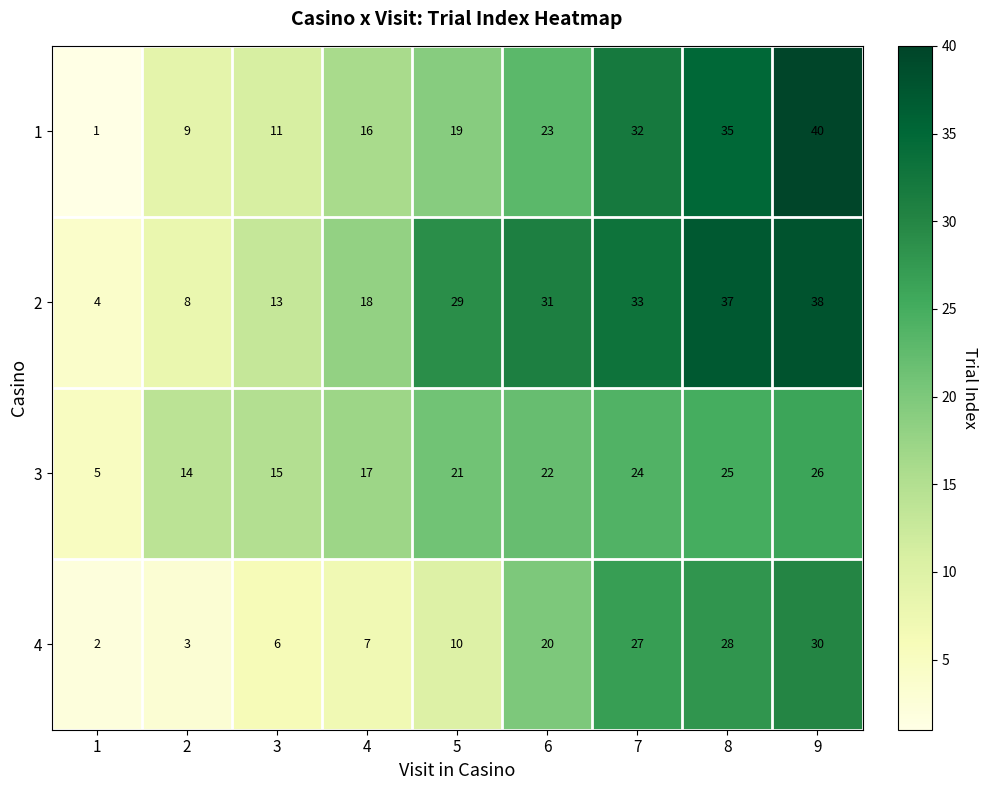

The 2 series shows 17 at 3. True or false?

False